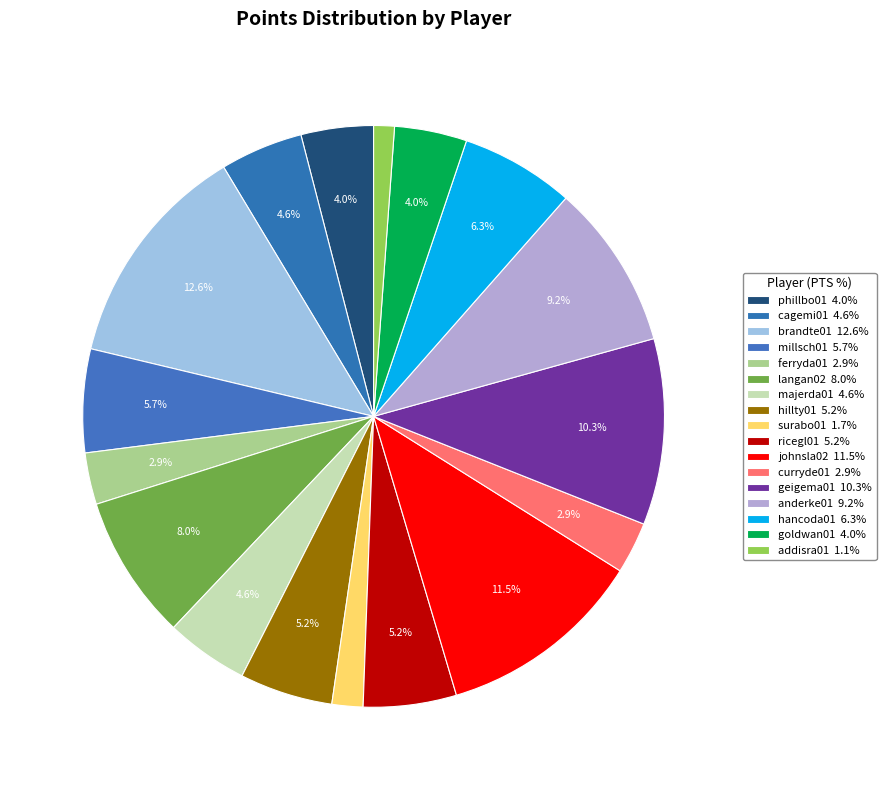

How many segments does this pie chart have?

17